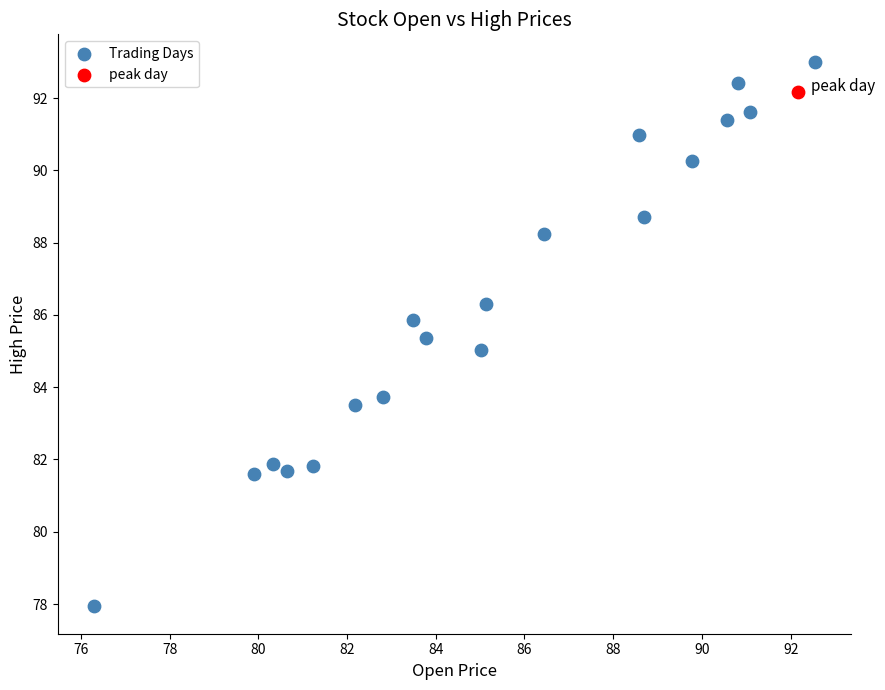

What are all the series names shown in the legend?

Trading Days, peak day